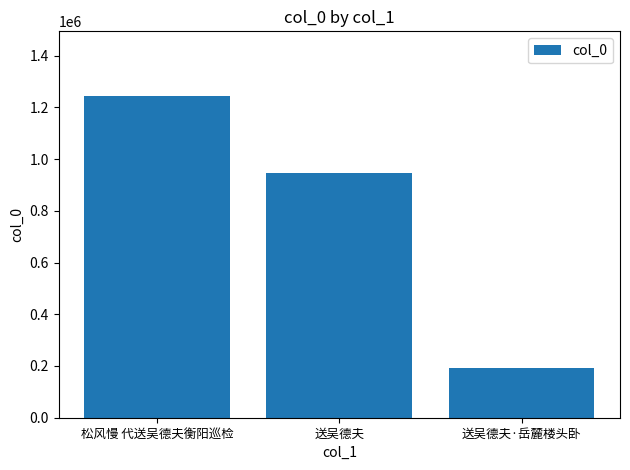

How many categories are shown in the chart?

3